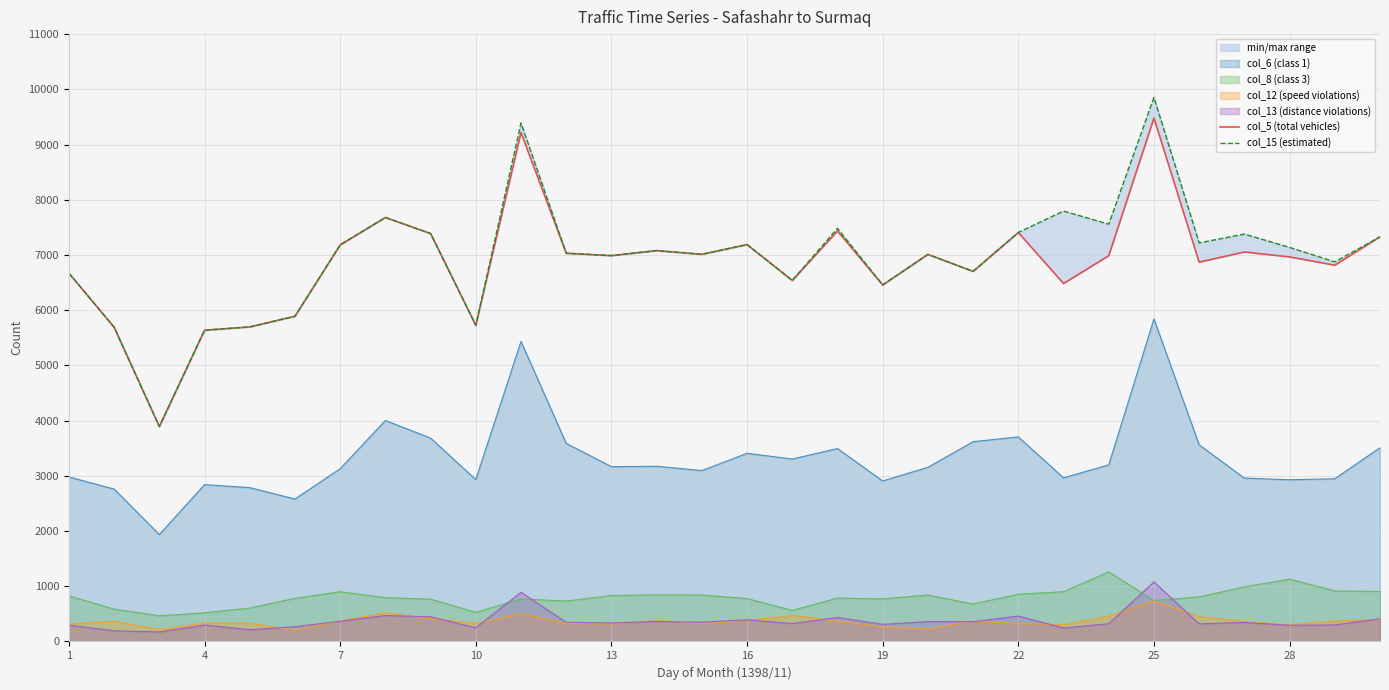

True or false: col_15 (estimated) and col_5 (total vehicles) cross at least once.

False